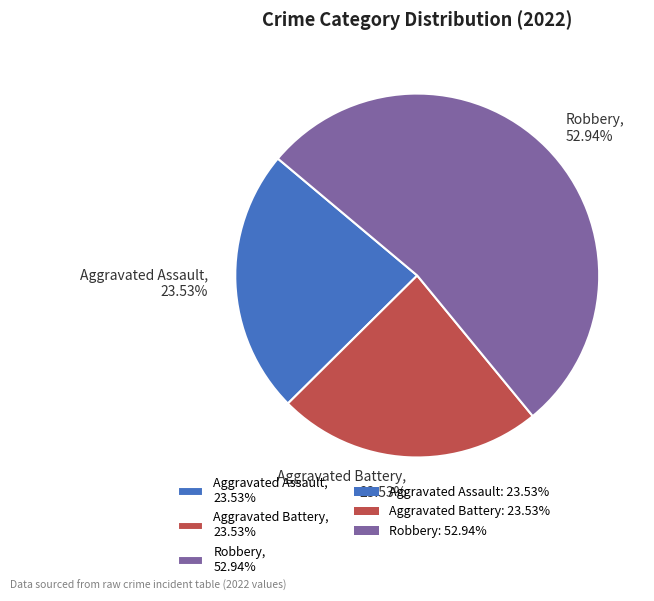

What is the majority slice?

Robbery, 52.94%